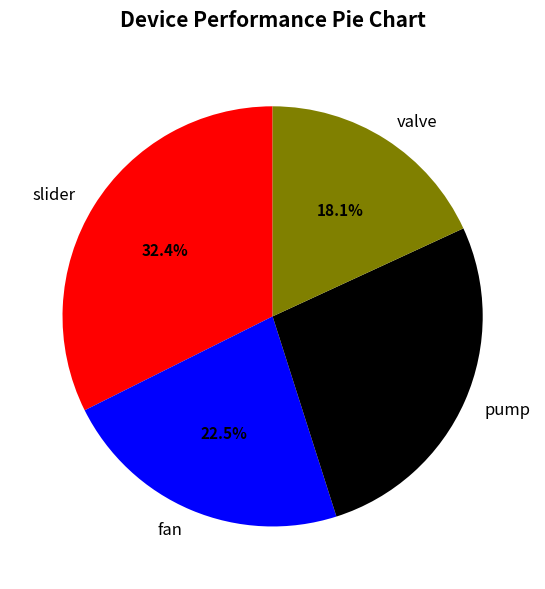

Rank the categories by value from highest to lowest.

slider, pump, fan, valve